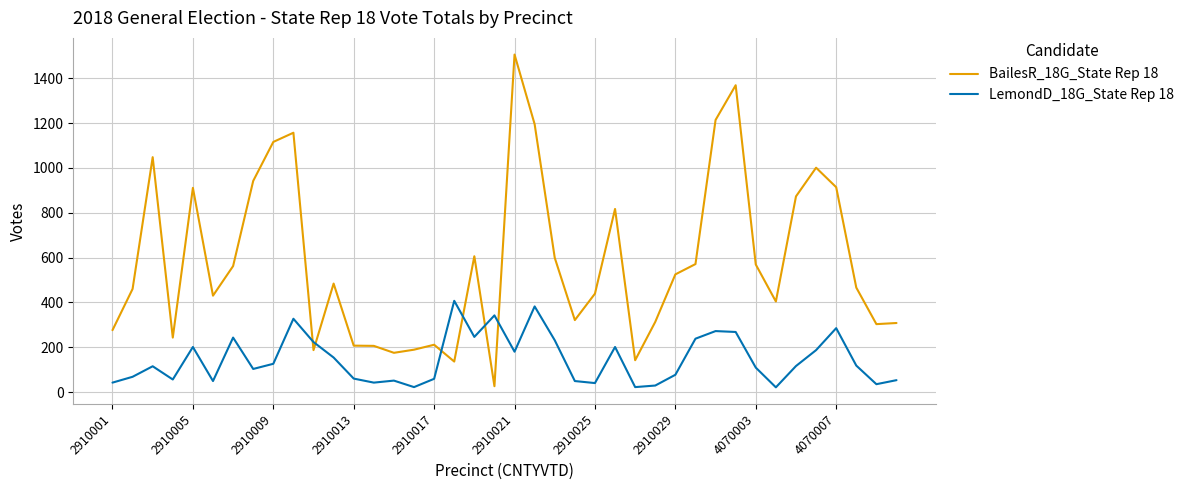

Which series has the widest spread of values?

BailesR_18G_State Rep 18